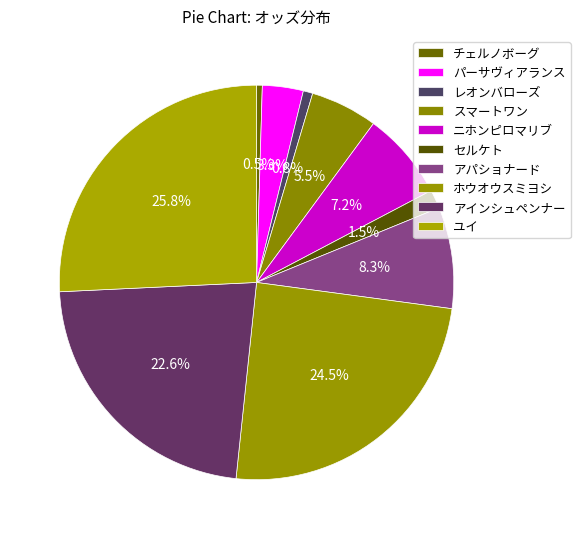

What is the ratio of the value at パーサヴィアランス to the value at レオンバローズ?

4.3